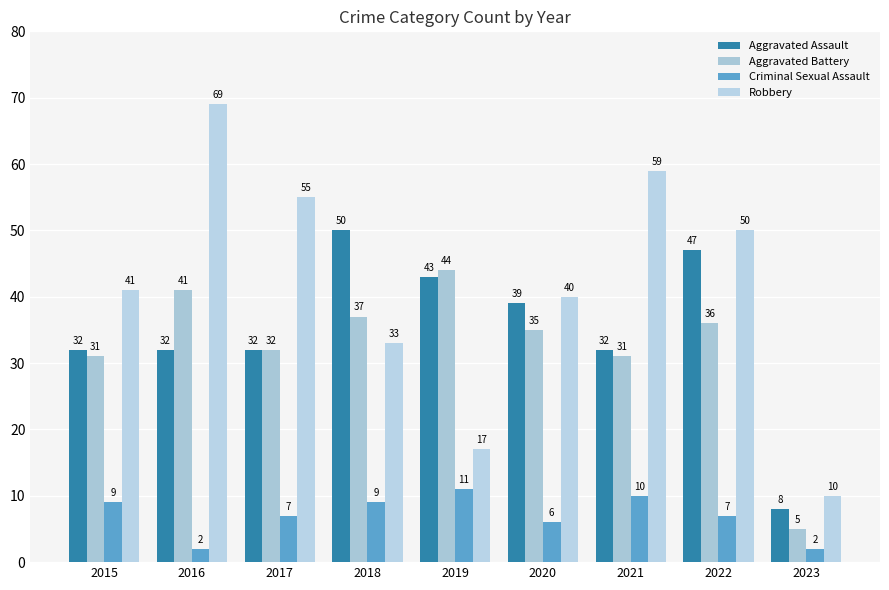

Reading left to right, what are all the values shown in this chart?

Aggravated Assault: 2015=32	2016=32	2017=32	2018=50	2019=43	2020=39	2021=32	2022=47	2023=8
Aggravated Battery: 2015=31	2016=41	2017=32	2018=37	2019=44	2020=35	2021=31	2022=36	2023=5
Criminal Sexual Assault: 2015=9	2016=2	2017=7	2018=9	2019=11	2020=6	2021=10	2022=7	2023=2
Robbery: 2015=41	2016=69	2017=55	2018=33	2019=17	2020=40	2021=59	2022=50	2023=10